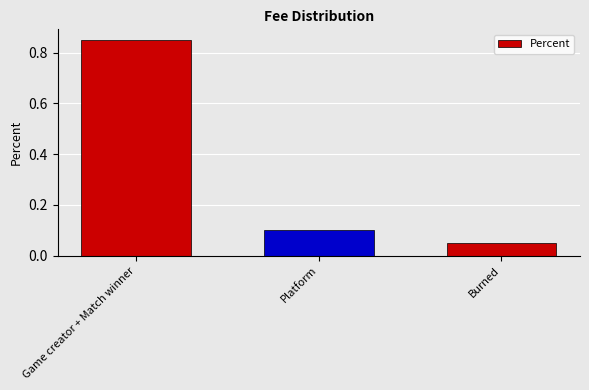

At which label is the value closest to 0?

Burned